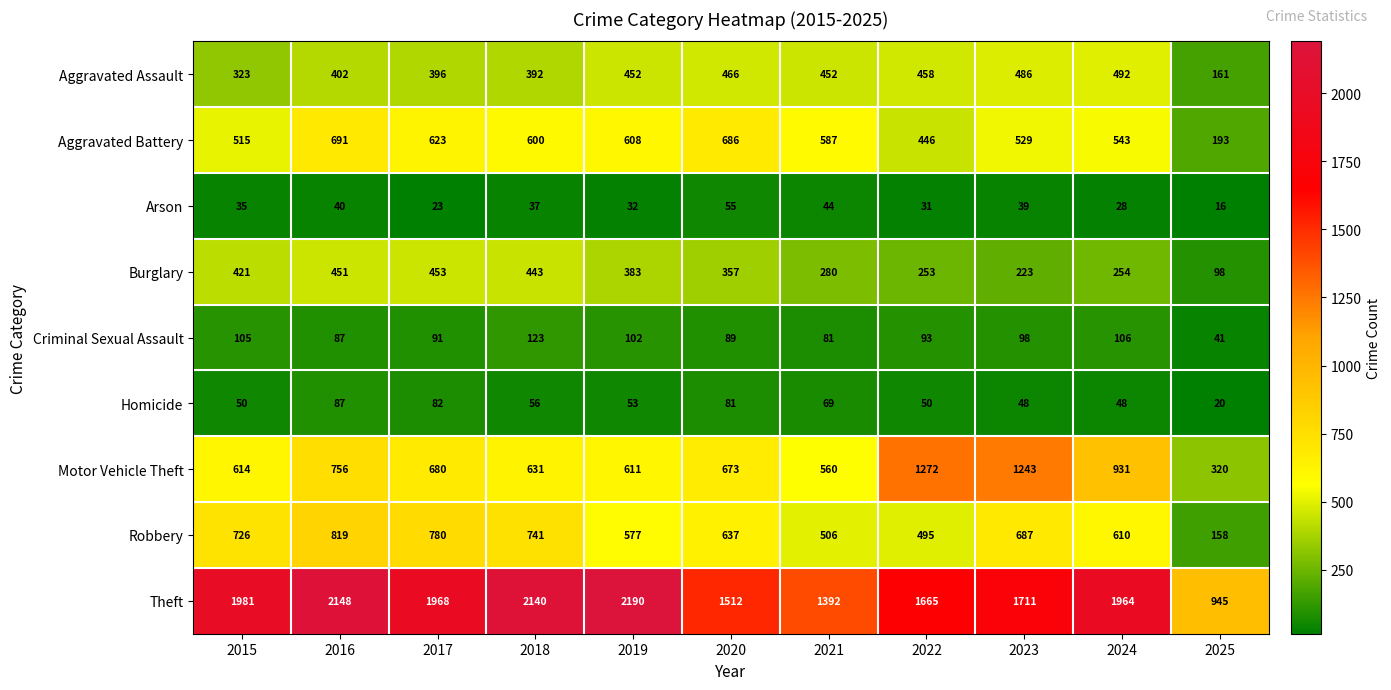

What is the difference between the Burglary values at 2016 and 2023?

228